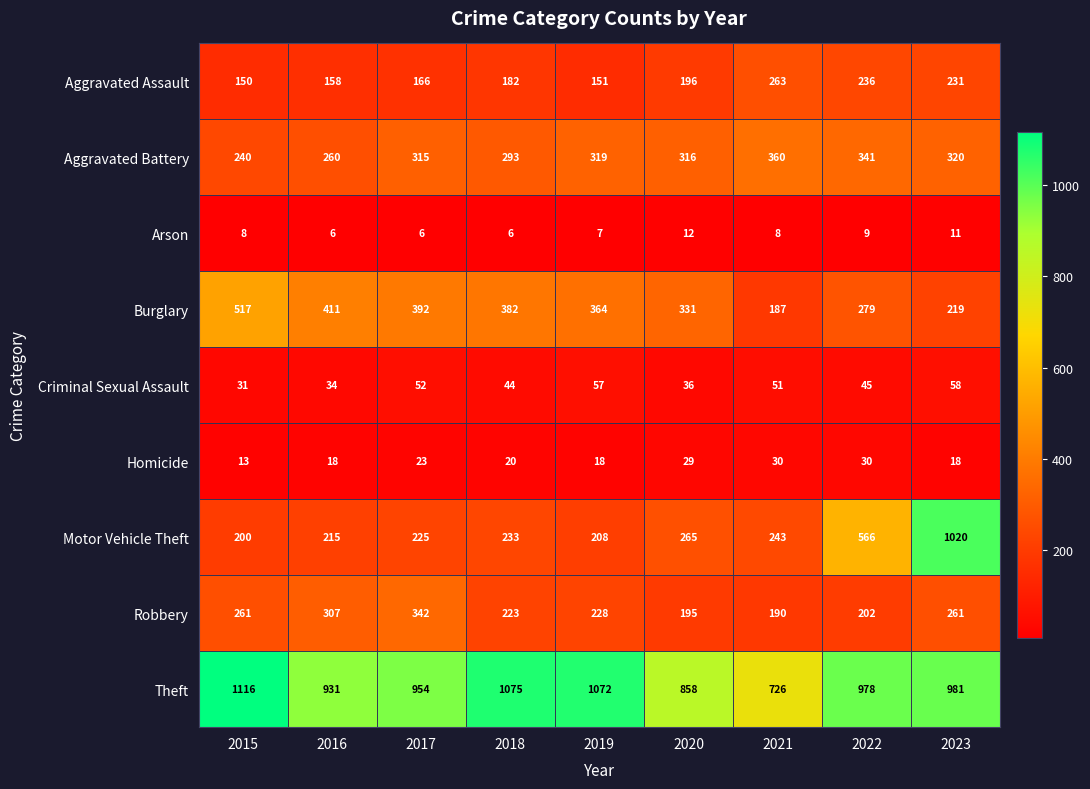

What is the smallest value displayed?

6